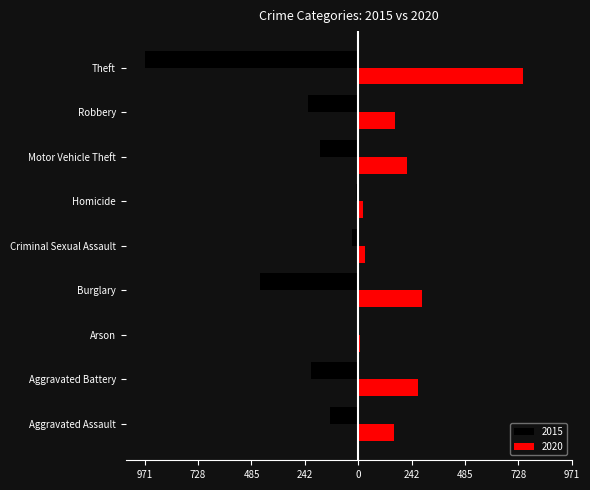

What position from the left is Homicide?

6